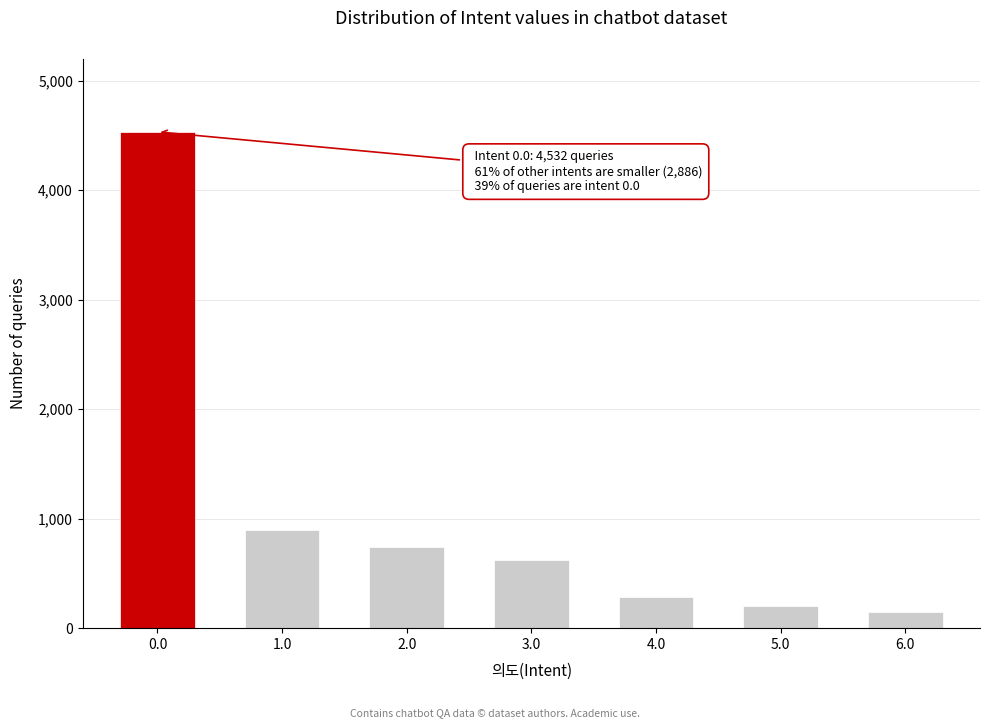

Reading left to right, transcribe all the data shown in this chart.

4532	892	743	621	287	198	145